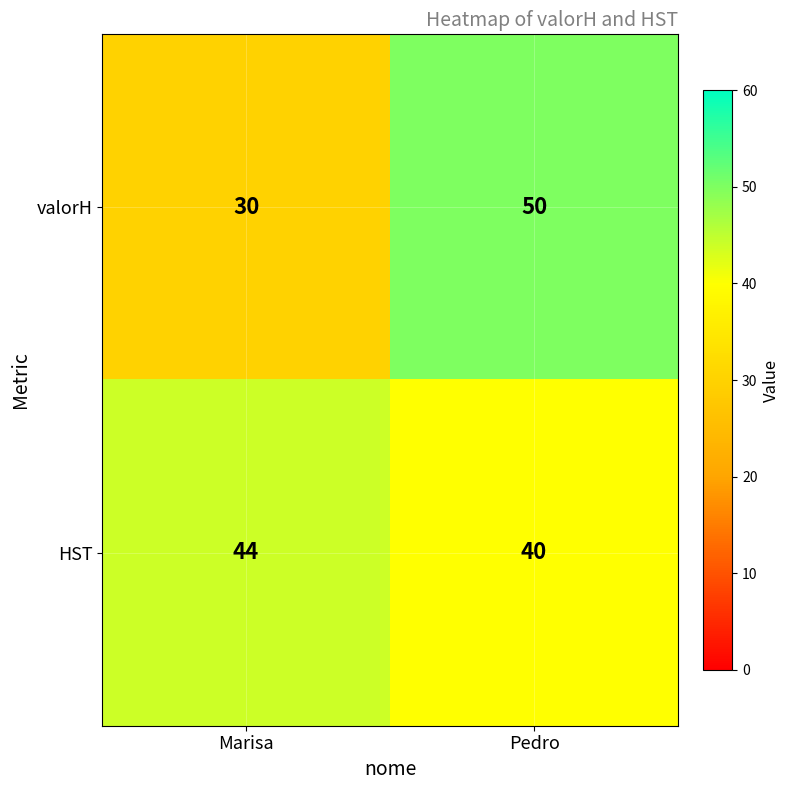

List the series in order of their peak value, highest first.

valorH, HST